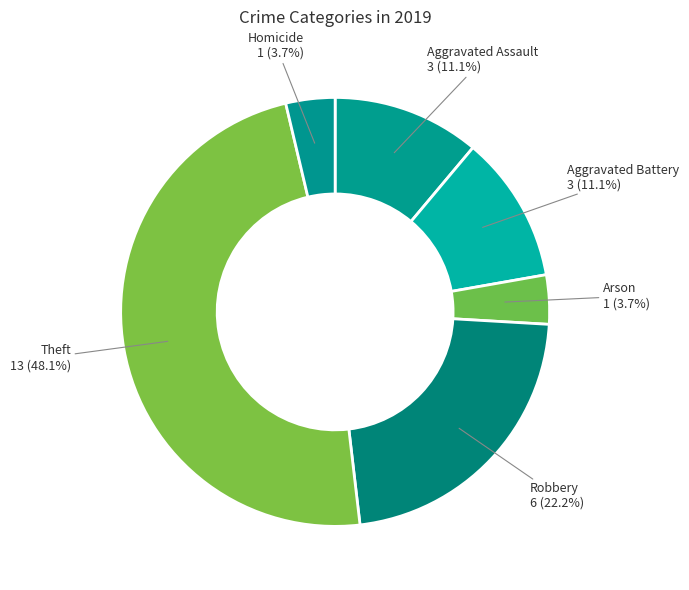

Combined, what portion of the pie is Theft and Robbery?

70.4%